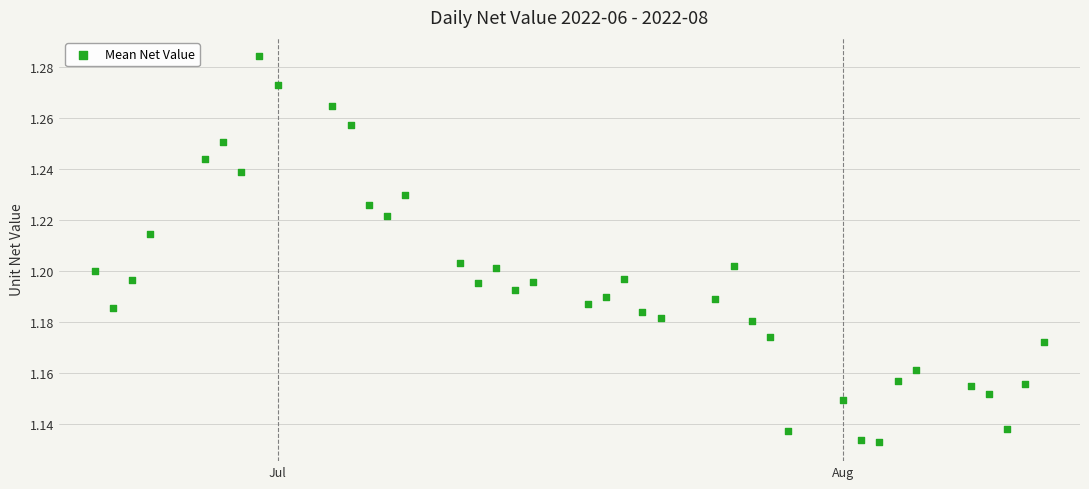

What is the range of X values (max minus min)?

52.0